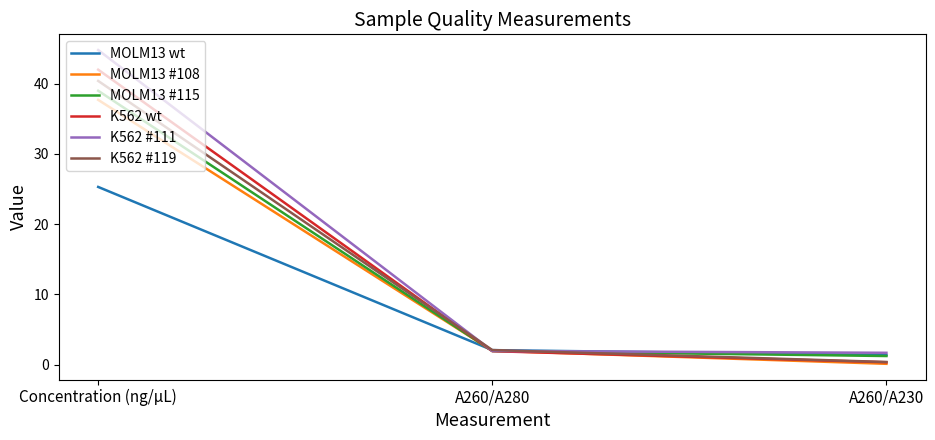

Rank the categories by K562 #119 value from lowest to highest.

A260/A230, A260/A280, Concentration (ng/µL)